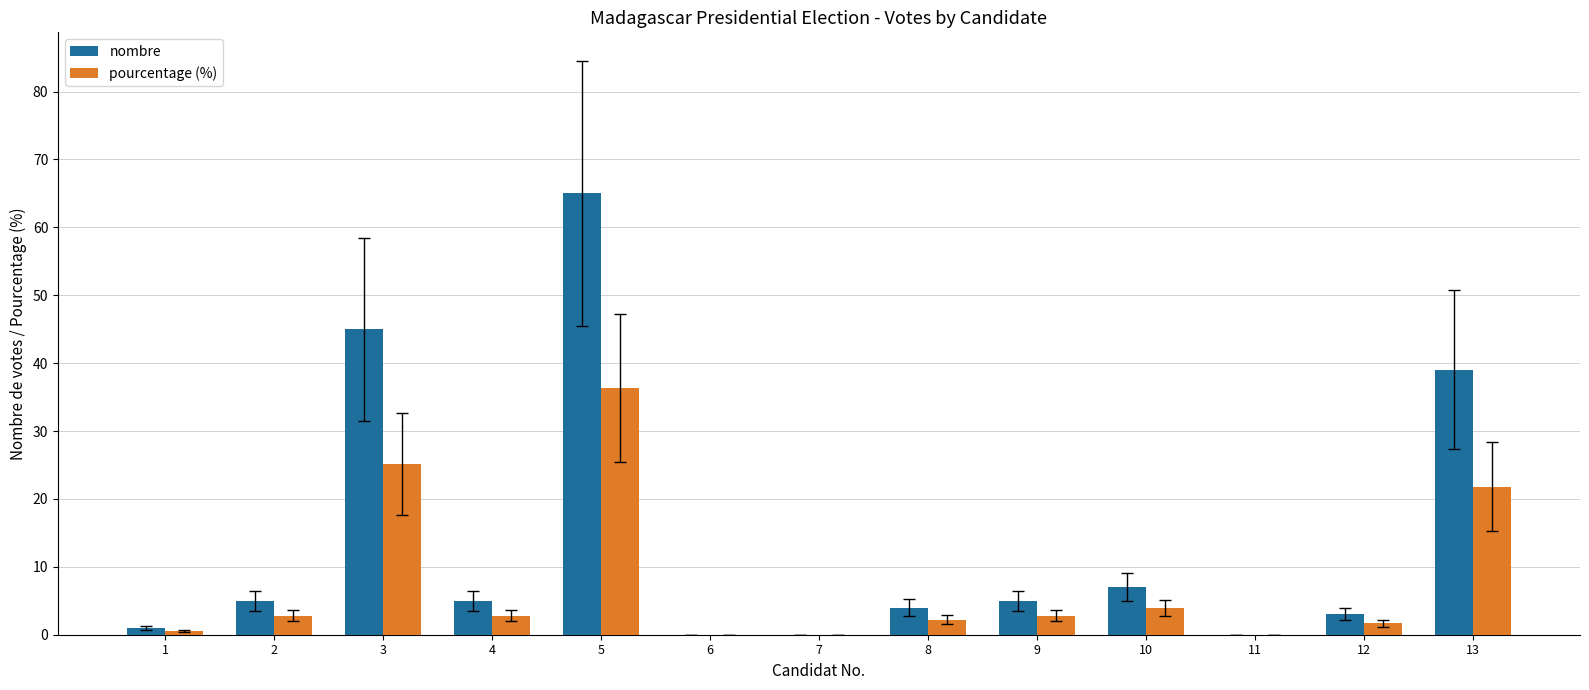

At which label is nombre closest to 32?

13